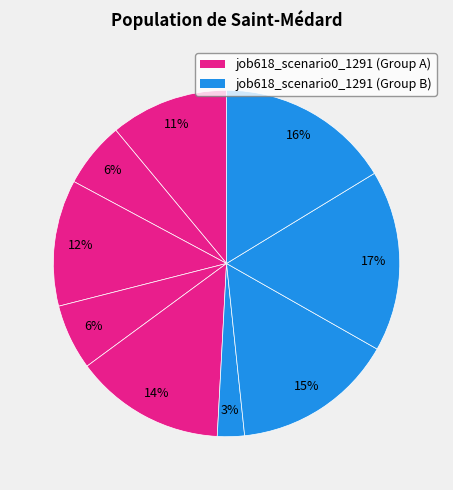

Is there any slice that represents more than half of the pie?

No